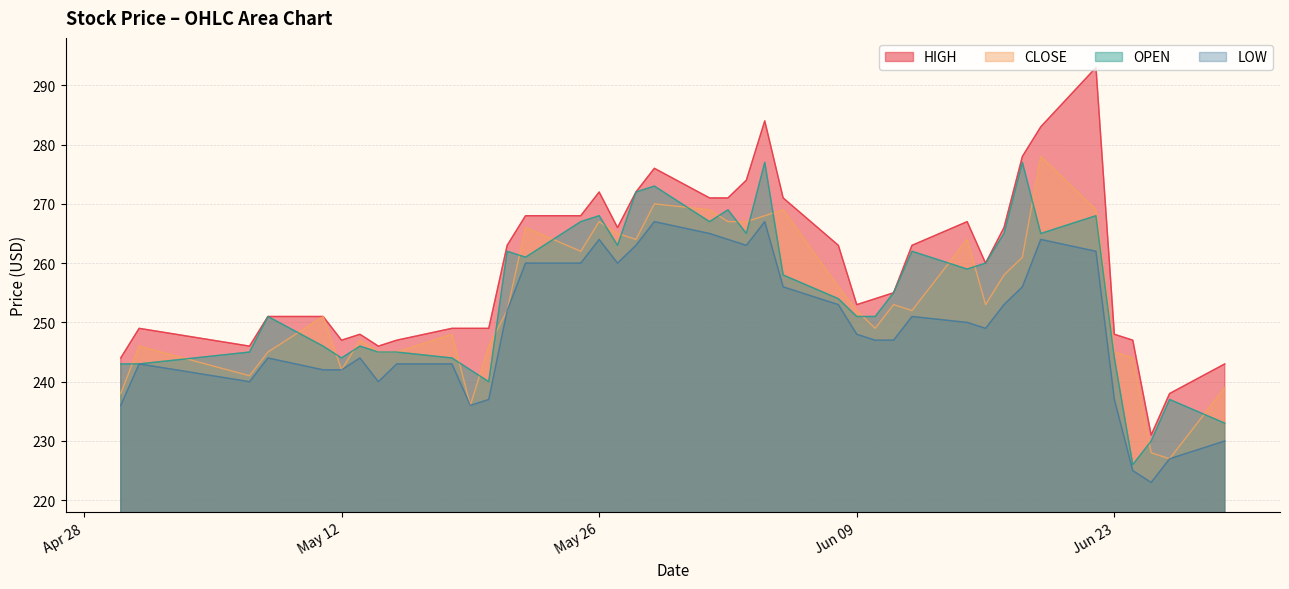

True or false: LOW and HIGH intersect in this chart.

False